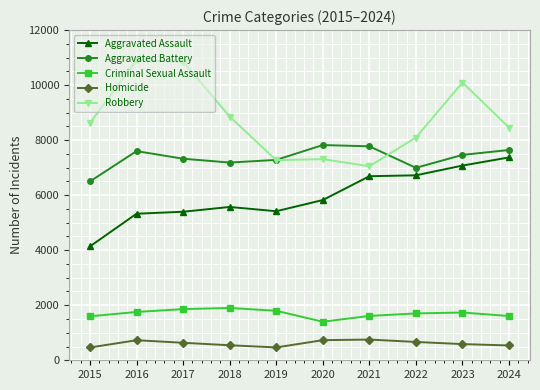

True or false: Homicide and Criminal Sexual Assault cross at least once.

False